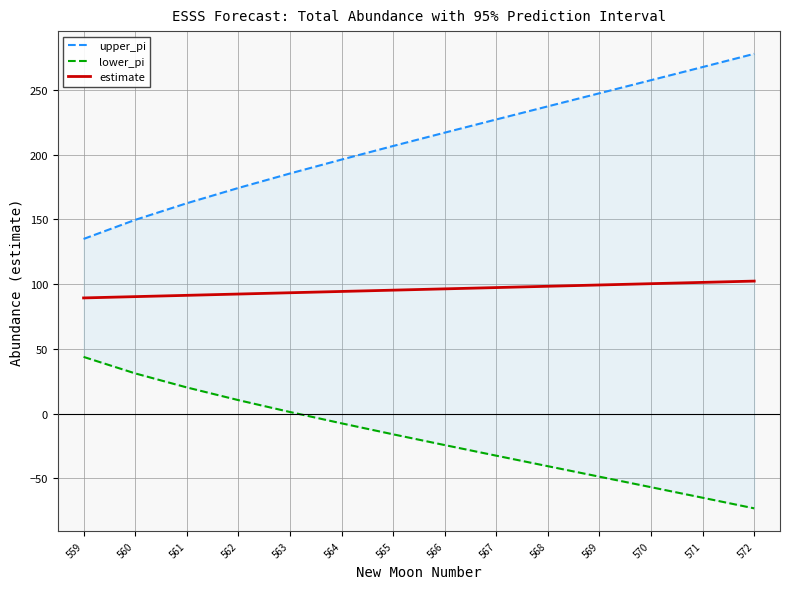

True or false: estimate and upper_pi cross at least once.

False